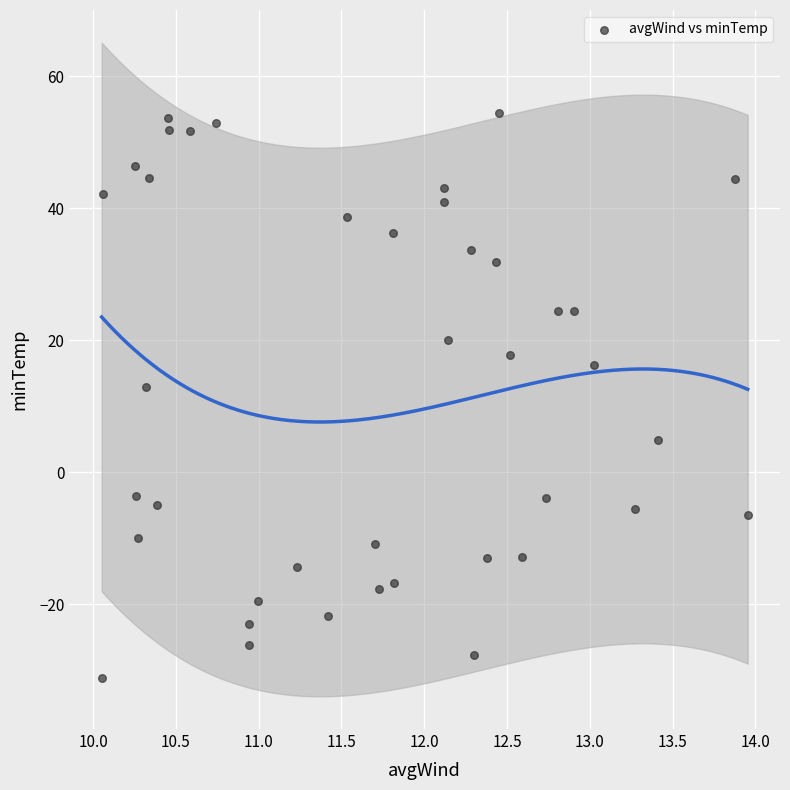

What is the range of X values (max minus min)?

3.9